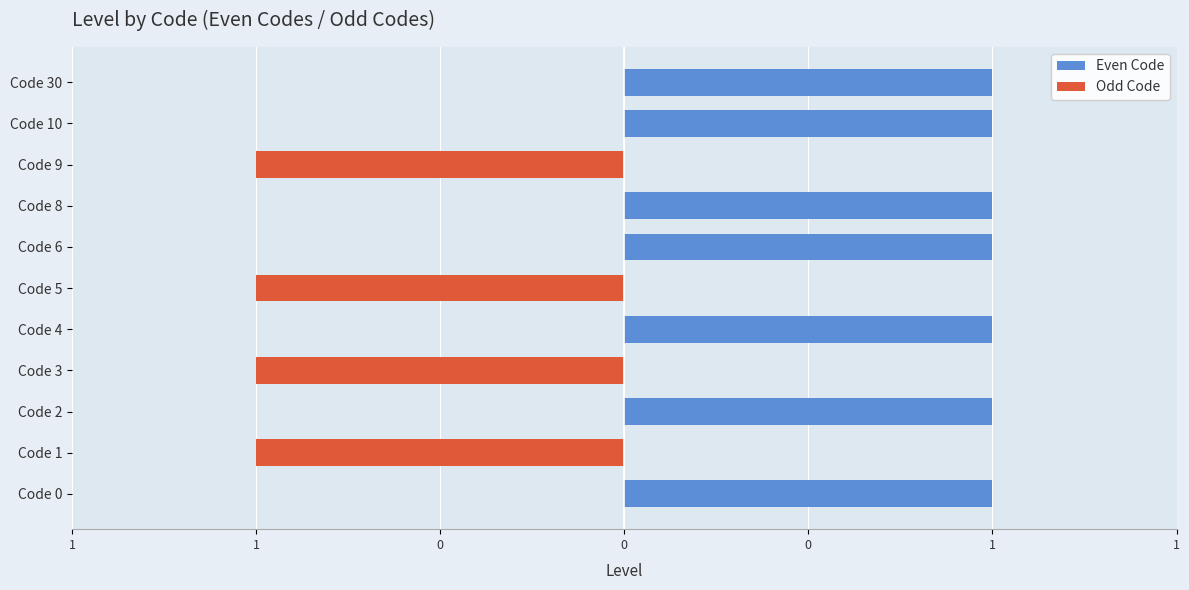

What is the spread (max minus min) of values at Code 10?

1